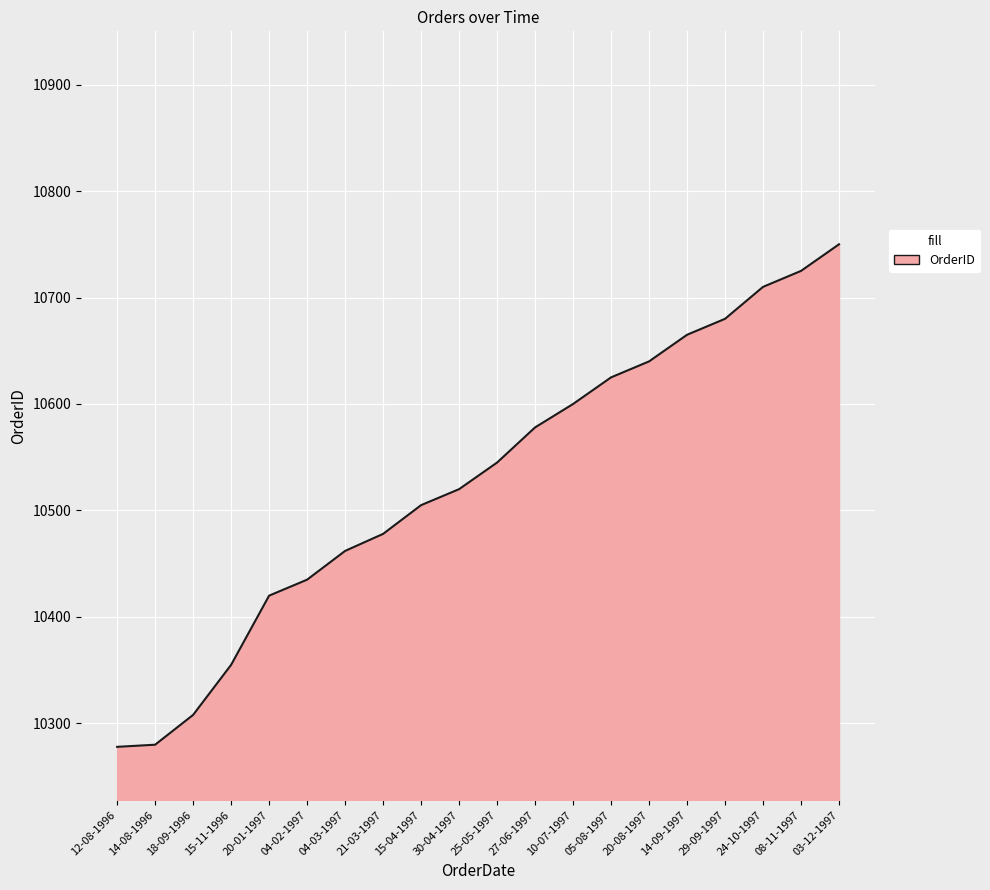

What is the maximum value shown in the chart?

10750